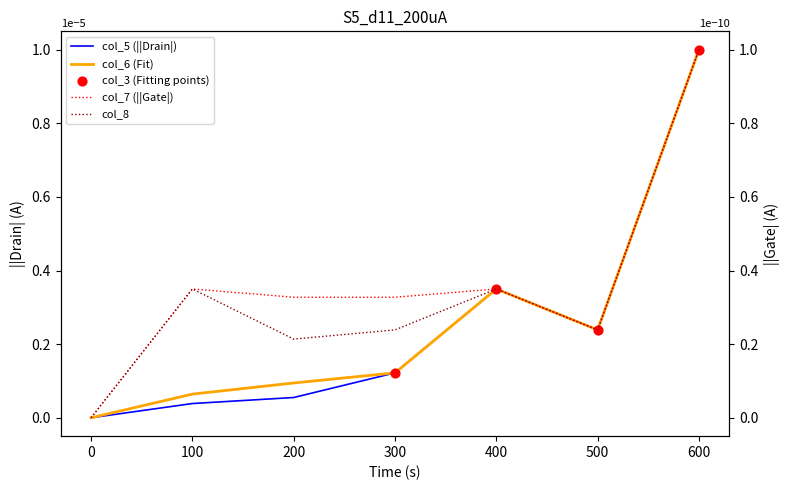

Is the value of col_6 (Fit) at 0 greater than the value of col_5 (||Drain|) at 100?

No